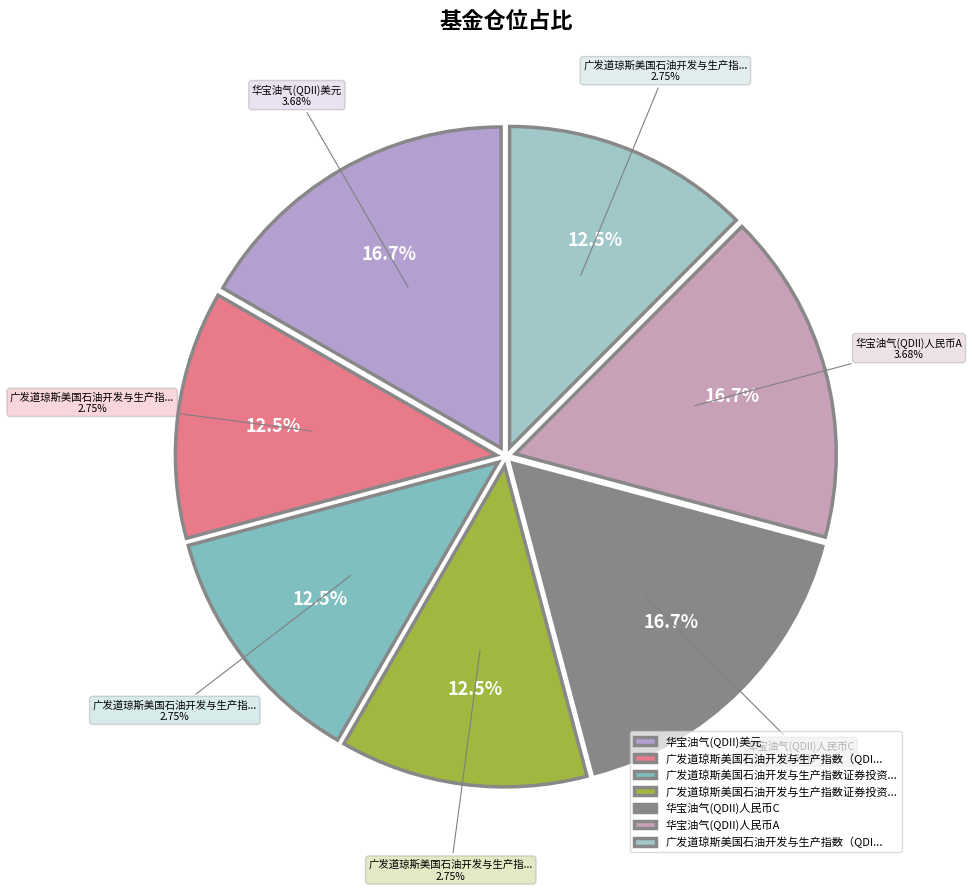

Rank the categories by value from highest to lowest.

华宝油气(QDII)美元, 华宝油气(QDII)人民币C, 华宝油气(QDII)人民币A, 广发道琼斯美国石油开发与生产指数（QDII-LOF）C, 广发道琼斯美国石油开发与生产指数证券投资基金(QDII-LOF) 美元现汇A, 广发道琼斯美国石油开发与生产指数证券投资基金(QDII-LOF) 美元现汇C, 广发道琼斯美国石油开发与生产指数（QDII-LOF）A